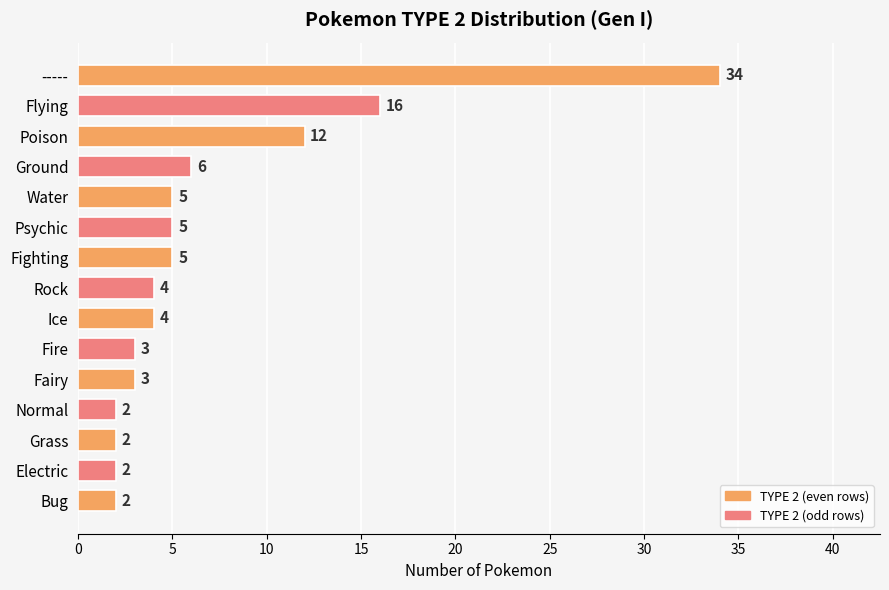

What is the difference between the second highest and second lowest values?

14